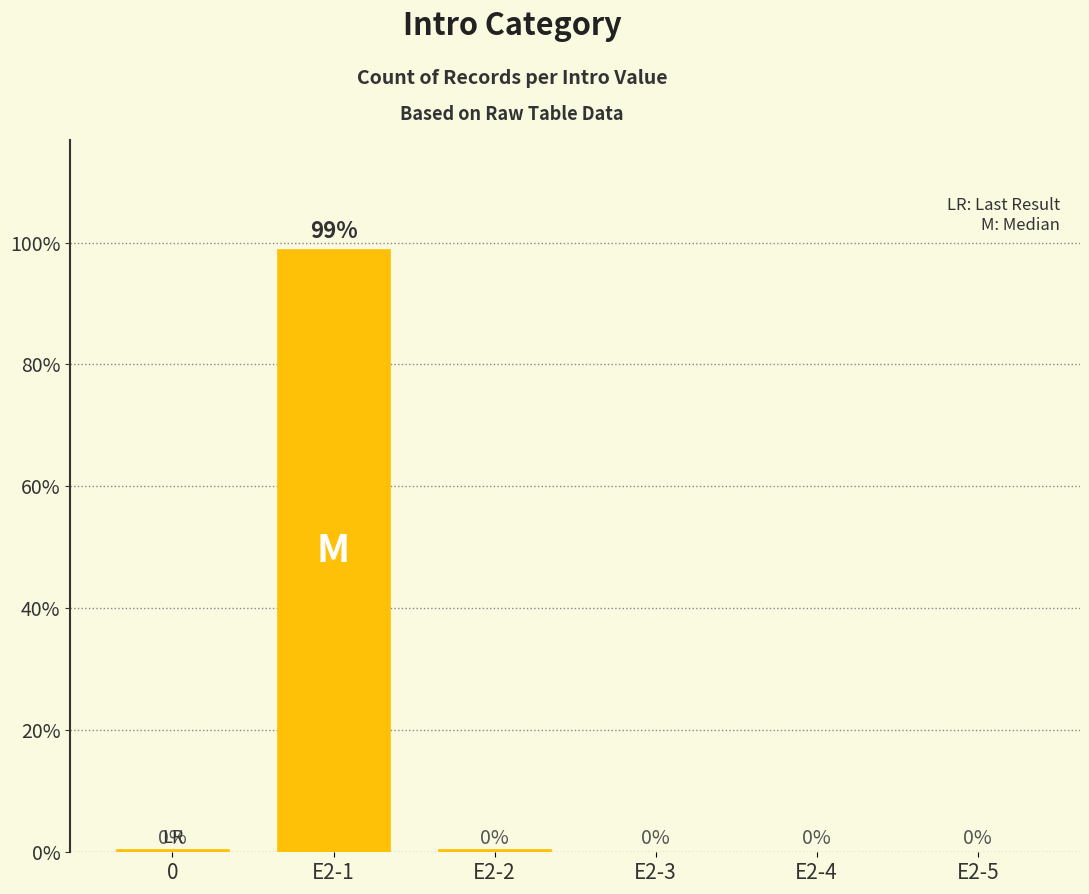

The chart shows a value of 0.5 at E2-2. True or false?

True